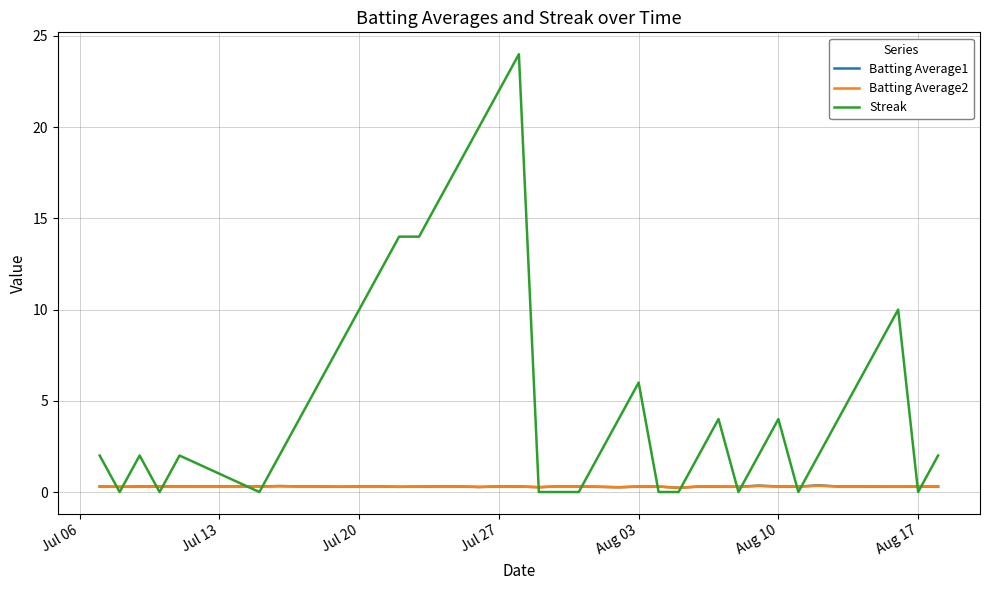

Which series has the largest total across all categories?

Streak